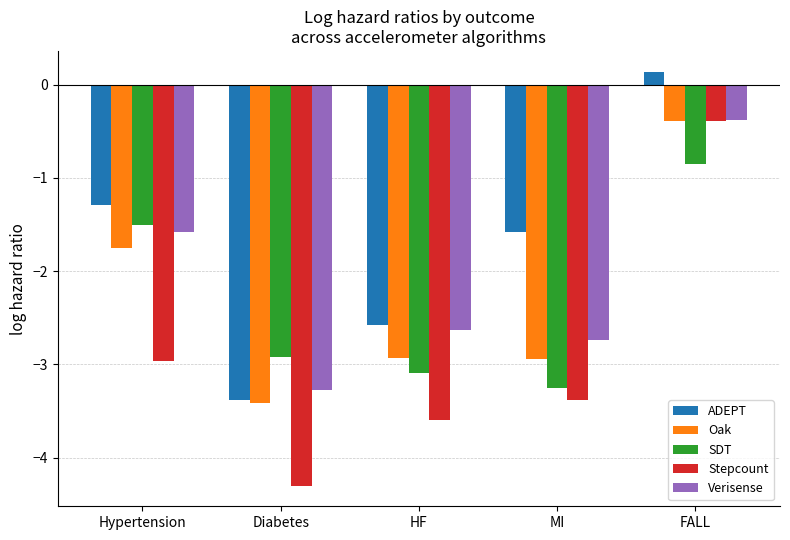

Rank the categories by Verisense value from highest to lowest.

FALL, Hypertension, HF, MI, Diabetes